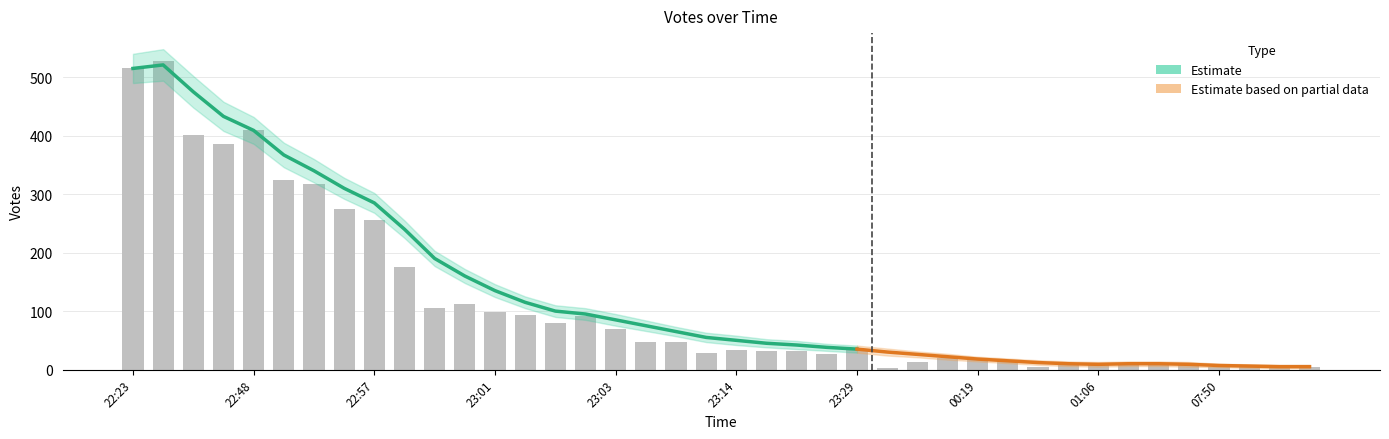

How many values in the Smooth_upper series exceed 63?

19